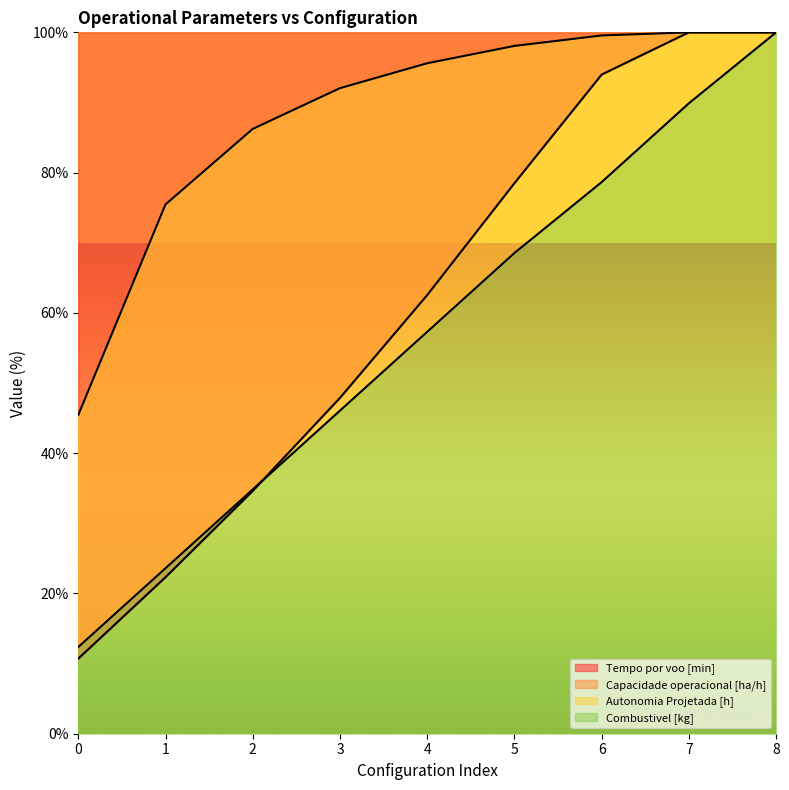

True or false: Tempo por voo [min] has a value of 25.7 at 6.

False